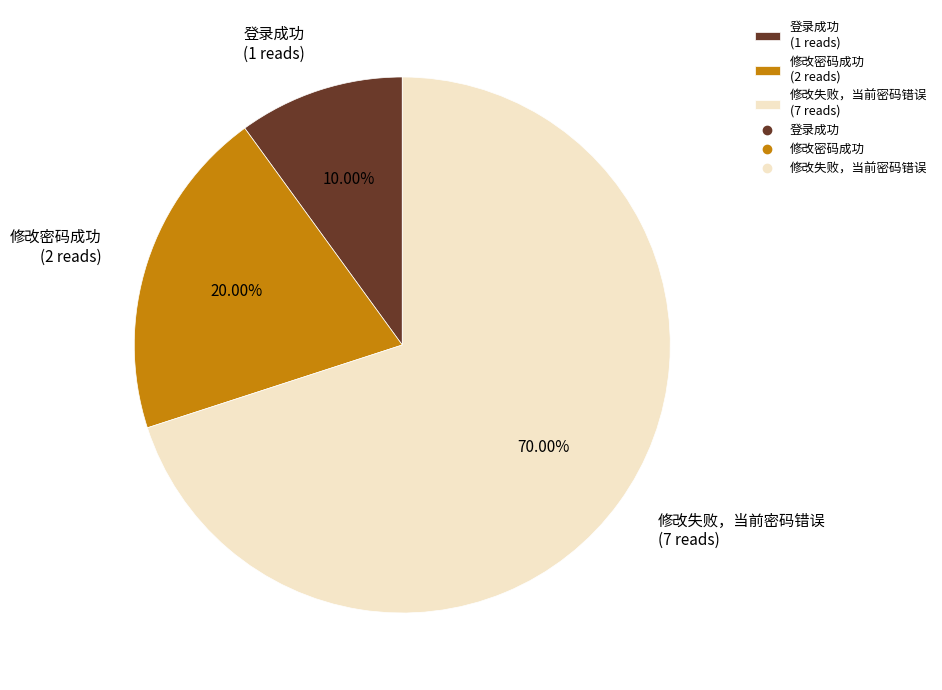

Rank the categories by value from lowest to highest.

登录成功 (1 reads), 修改密码成功 (2 reads), 修改失败，当前密码错误 (7 reads)